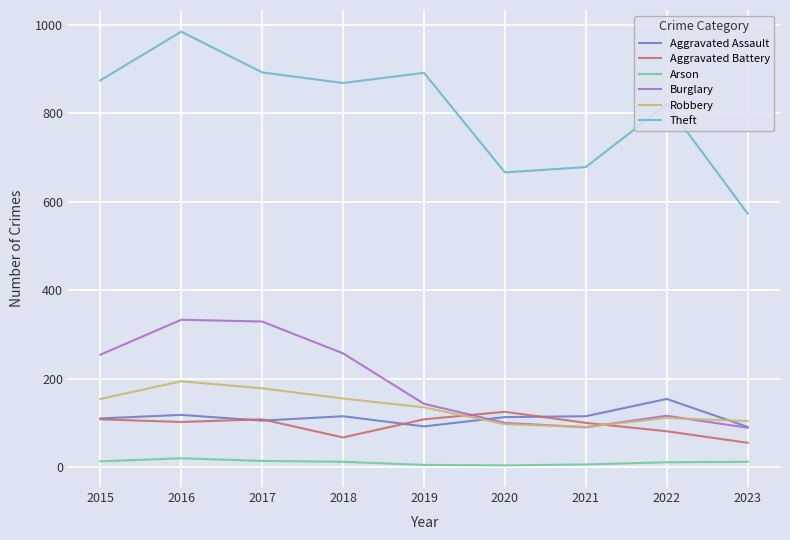

The Robbery series shows 38 at 2022. True or false?

False